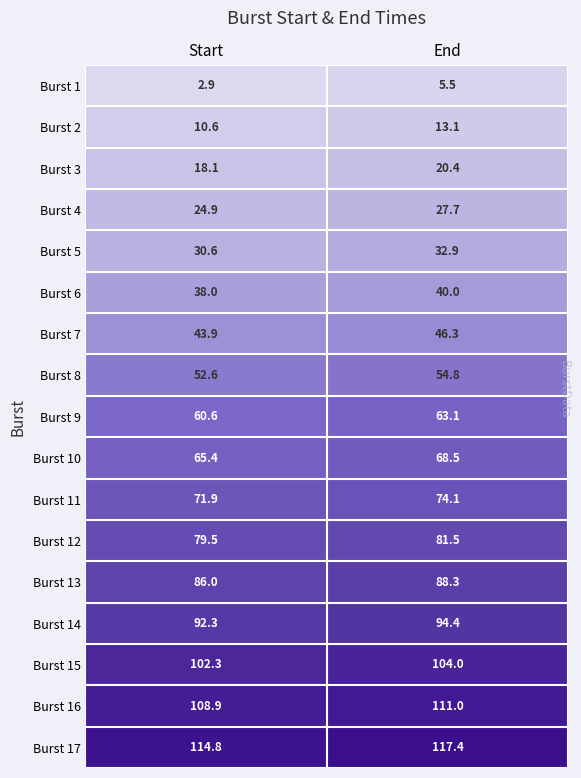

What is the sum of the Burst 1 values at End and Start?

8.4